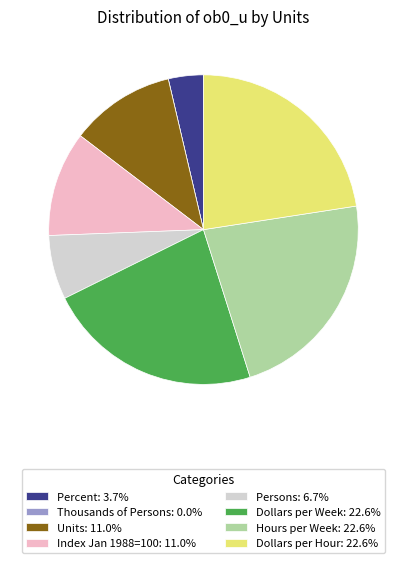

Approximately how many times larger is the value at Dollars per Hour compared to Persons?

3.4